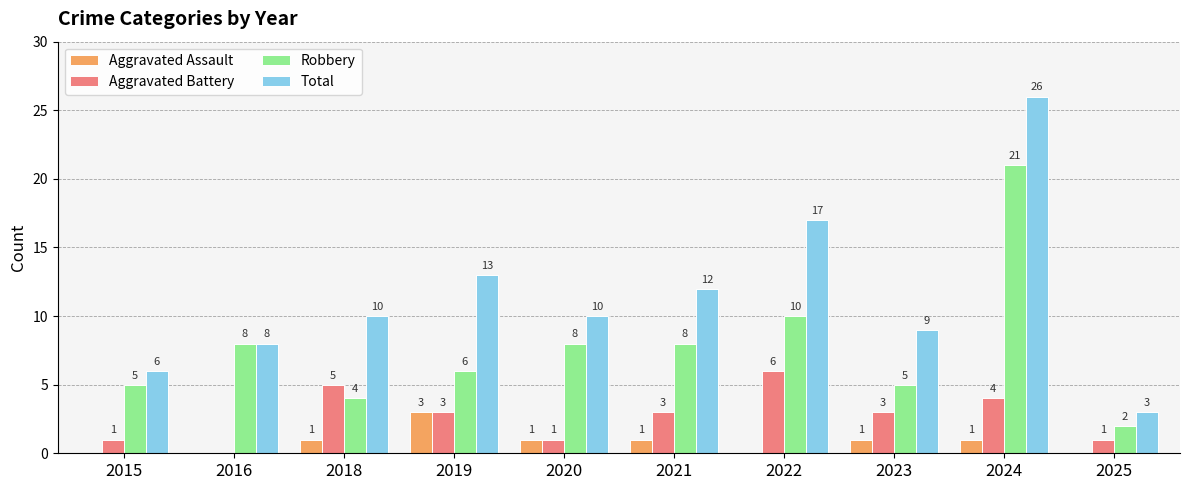

How many distinct data groups are displayed?

4